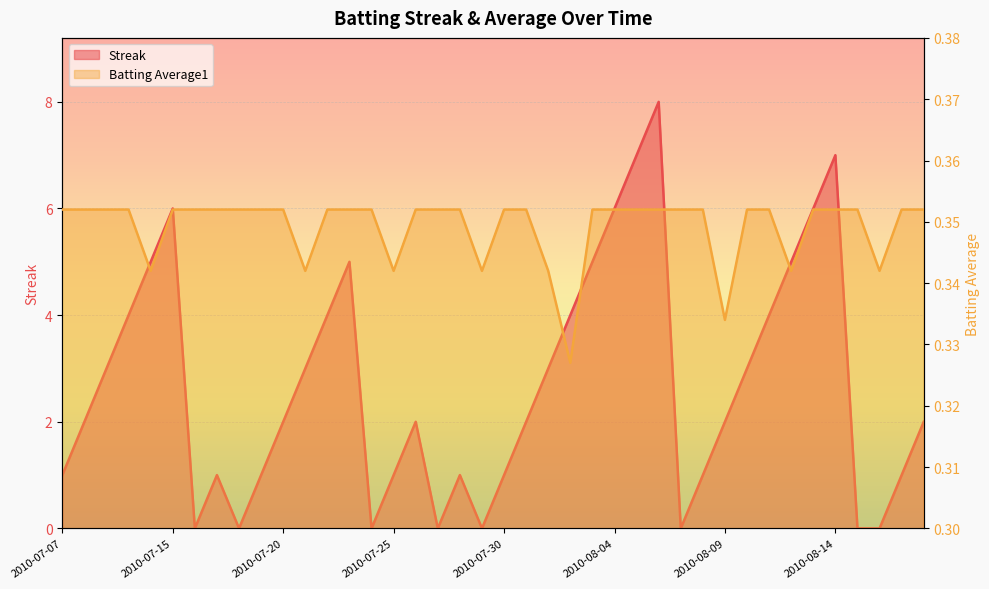

True or false: Batting Average1 has a value of 0.4 at 2010-07-22.

True